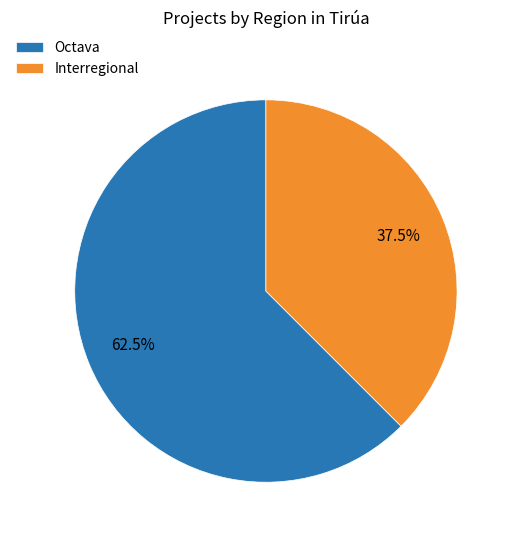

What portion of the pie excludes Octava?

37.5%